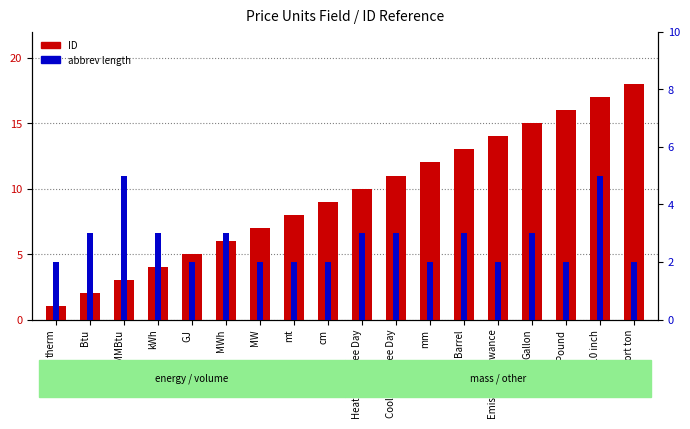

The value of ID at therm is 1. True or false?

True